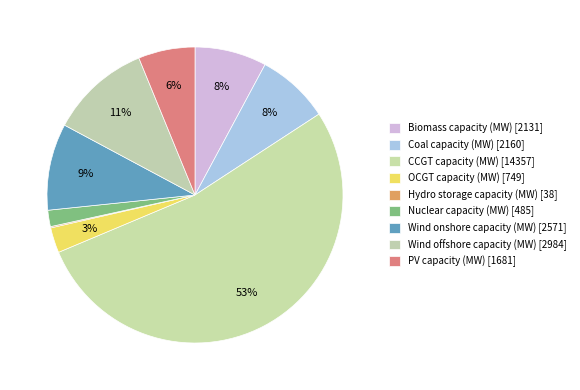

Is it true that CCGT capacity (MW) is 53% of the pie?

True